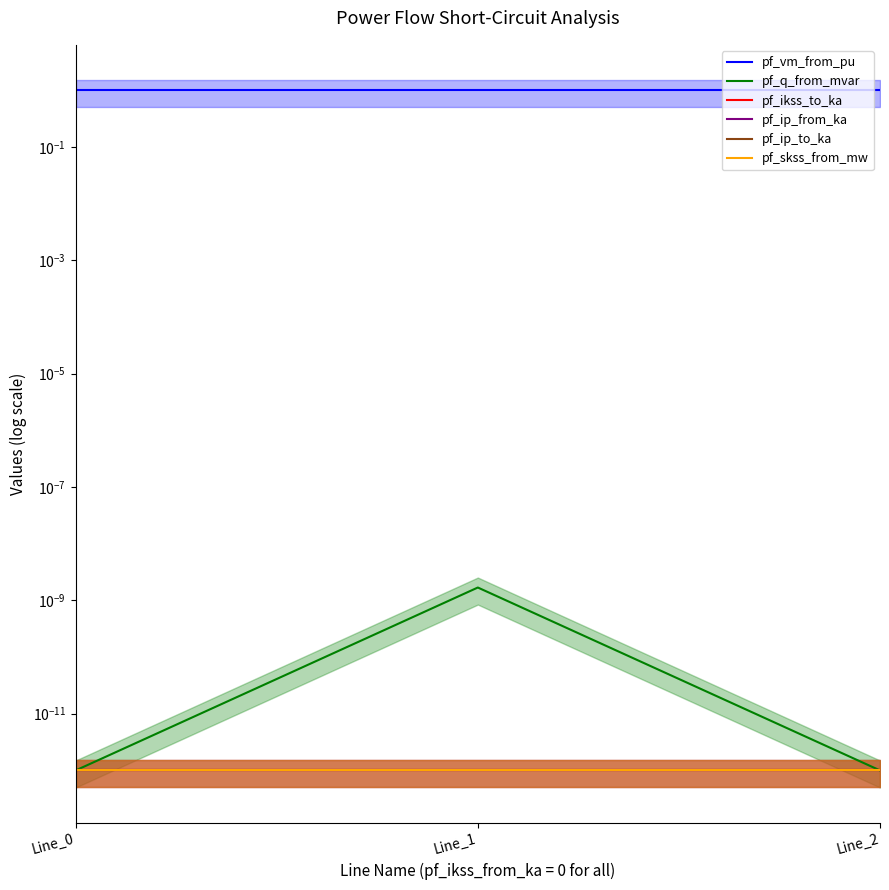

The value of pf_vm_from_pu at Line_1 is 1.0. True or false?

True